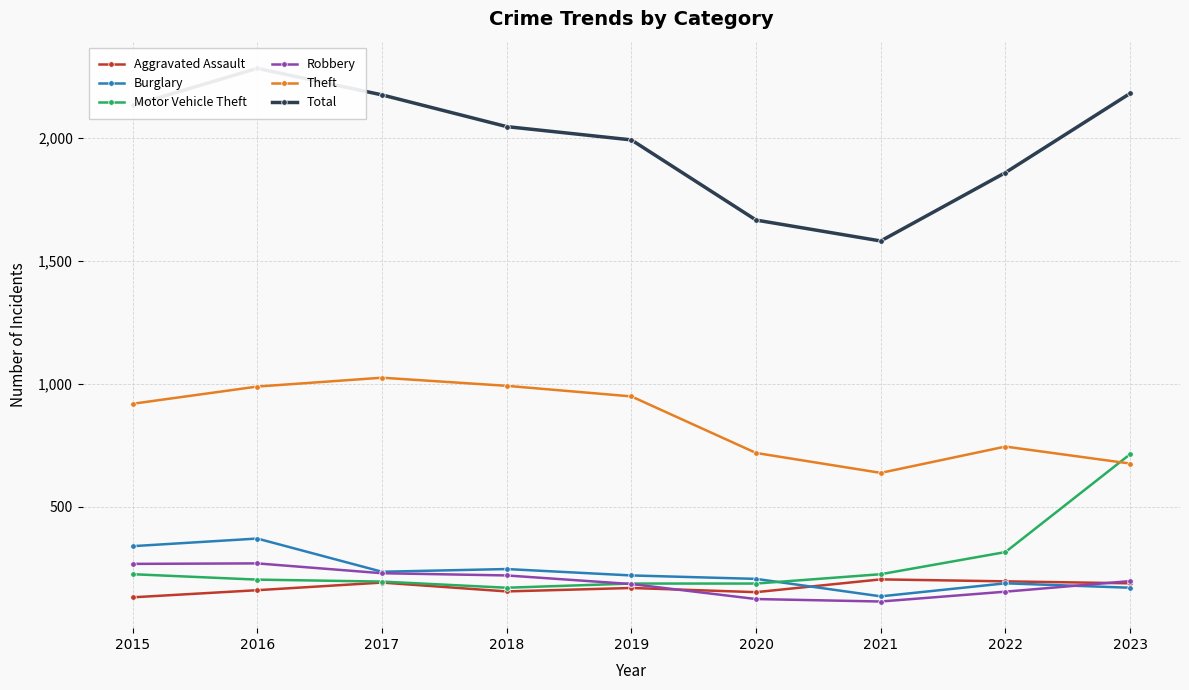

Is the value of Burglary at 2022 greater than the value of Robbery at 2023?

No